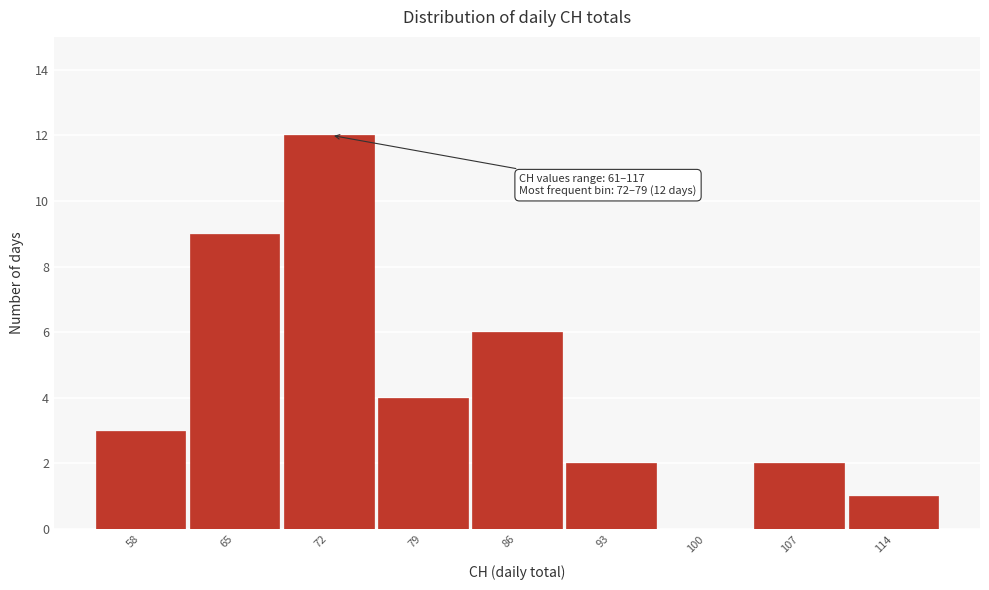

Reading left to right, list all the values displayed in this chart.

58=3	65=9	72=12	79=4	86=6	93=2	100=0	107=2	114=1